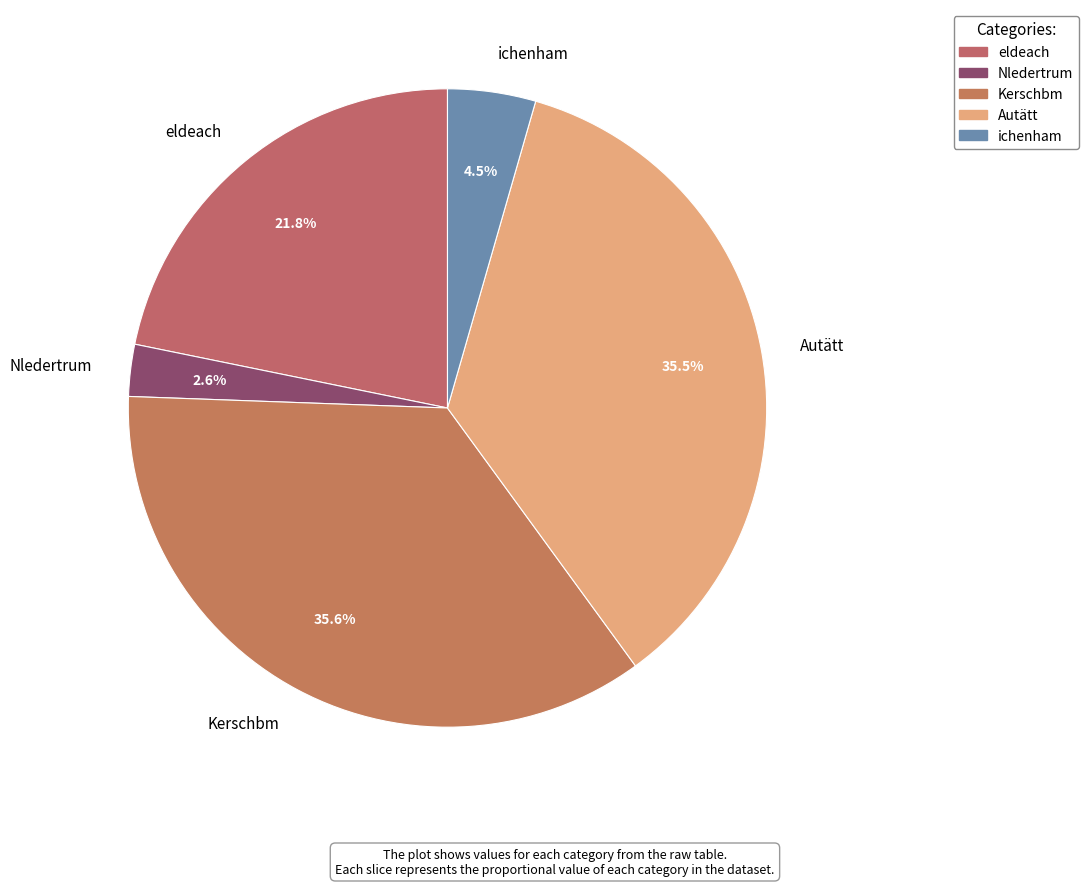

To the nearest percent, what is the difference between the ichenham and Nledertrum slice percentages?

2%